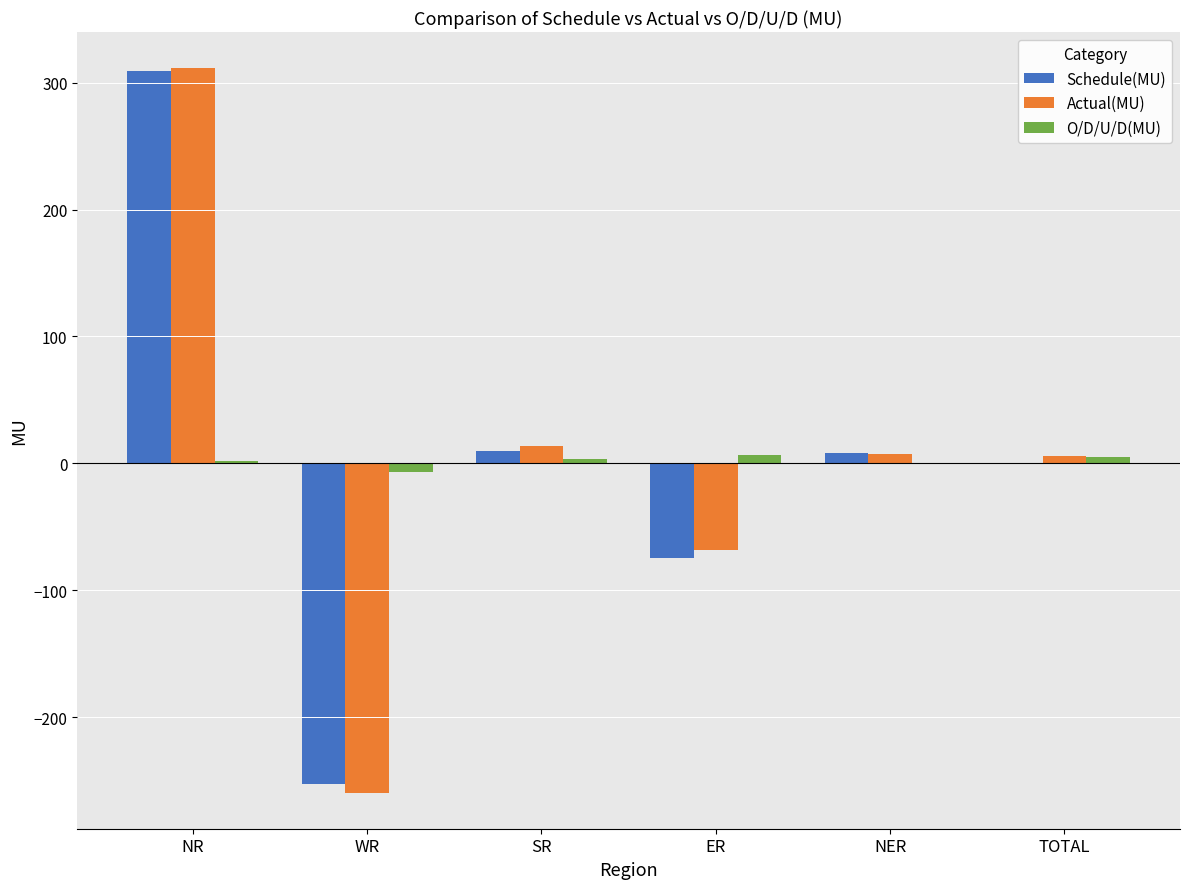

What is the greatest value displayed?

311.3